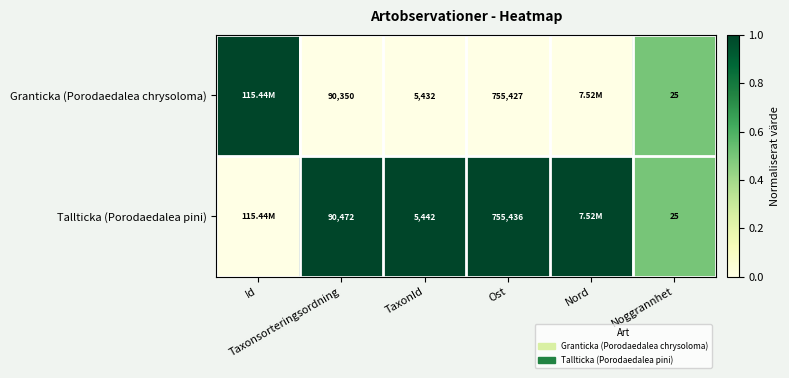

What is the difference between the maximum and minimum values in the Granticka (Porodaedalea chrysoloma) series?

1.0